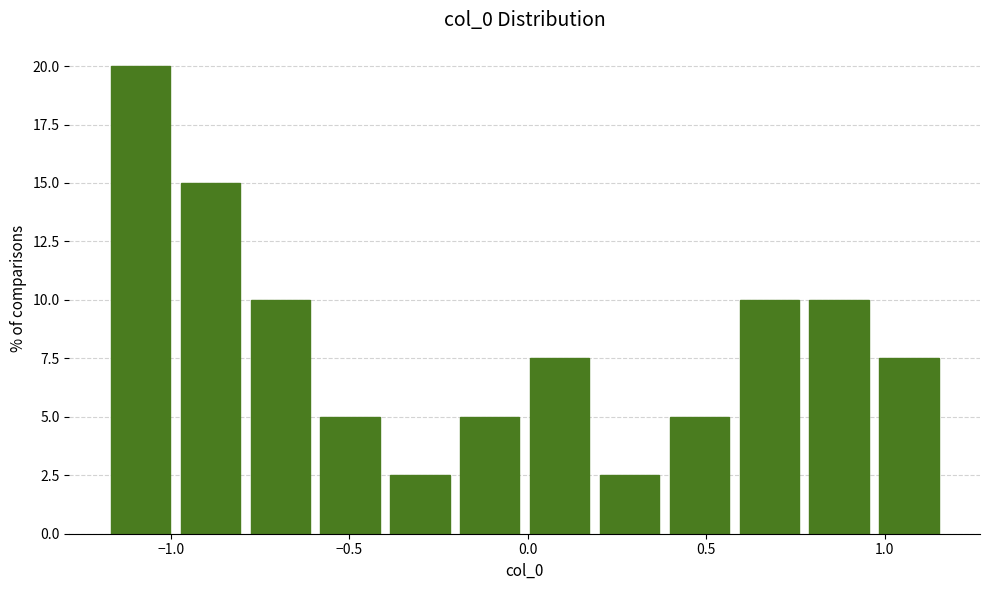

Around what value on the x-axis is the tallest bar? Give the approximate position of its centre, as read against the axis.

-1.10